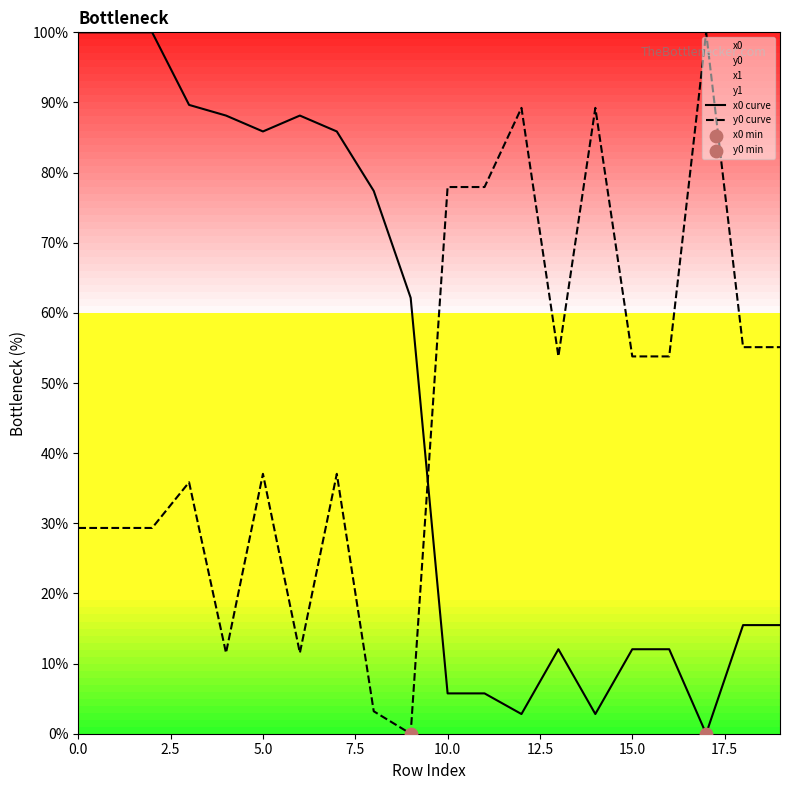

Which series contains the highest Y value?

x0 curve